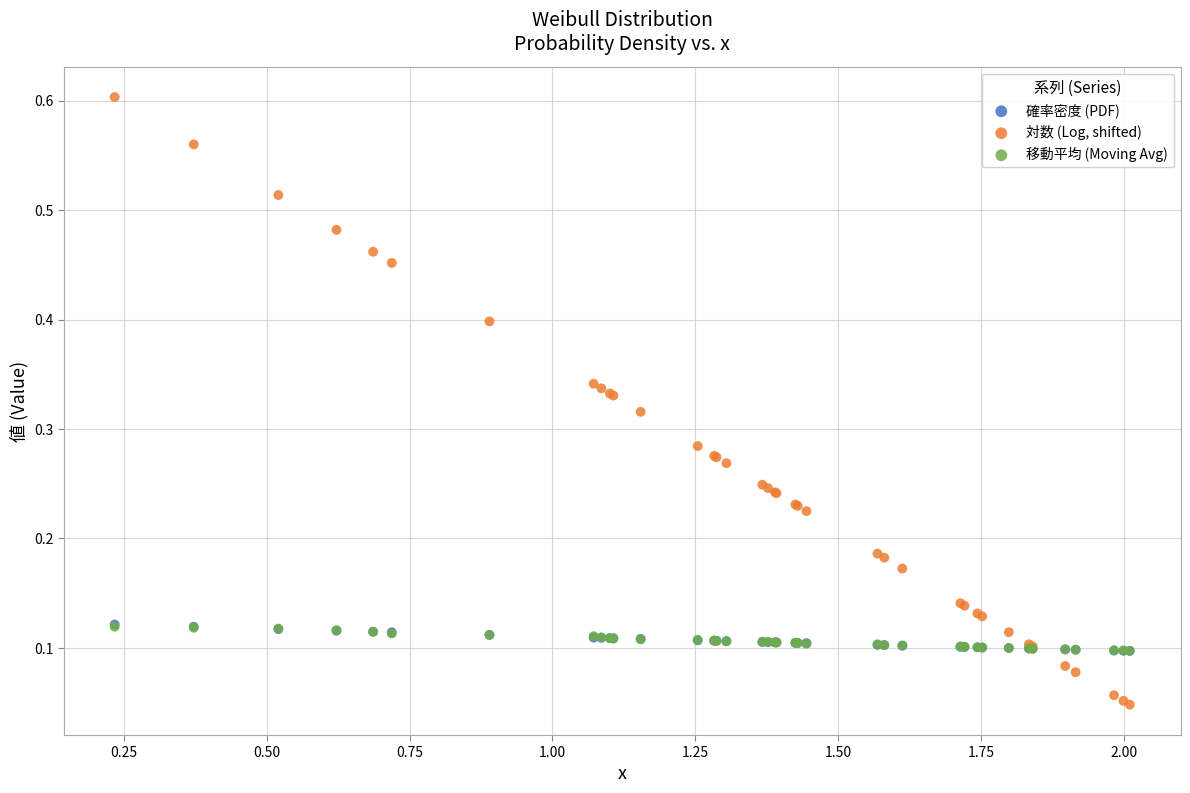

What are all the series names shown in the legend?

確率密度 (PDF), 対数 (Log, shifted), 移動平均 (Moving Avg)